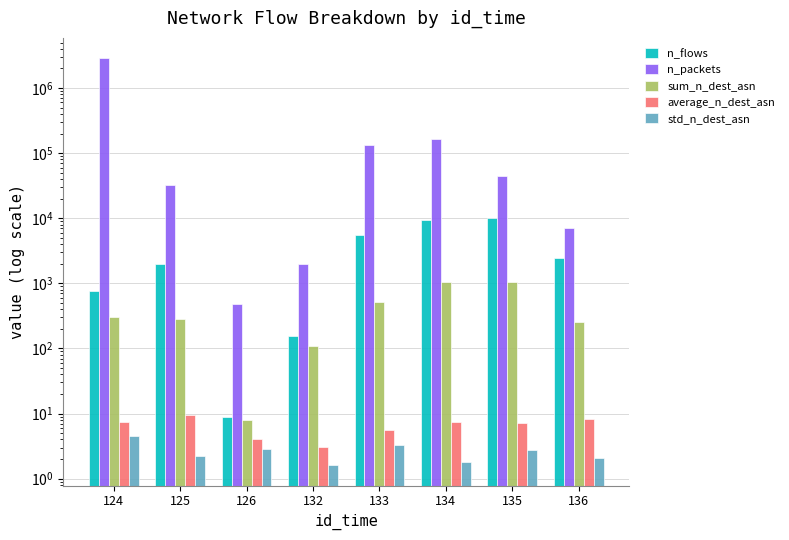

Which series has the largest total across all categories?

n_packets